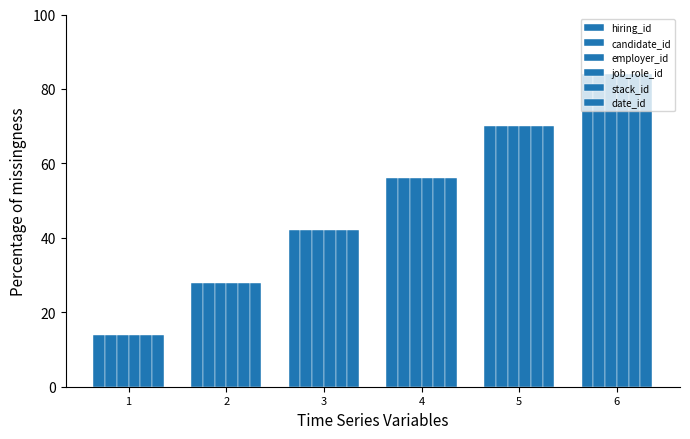

How many values in the employer_id series are below 56?

3